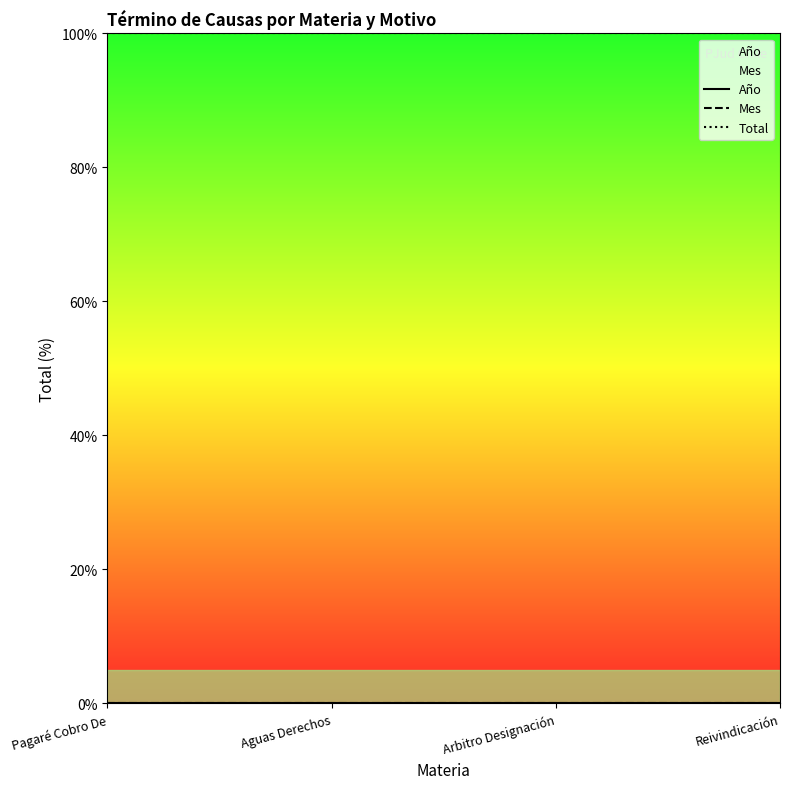

Does the chart display data point markers on the line(s)?

No